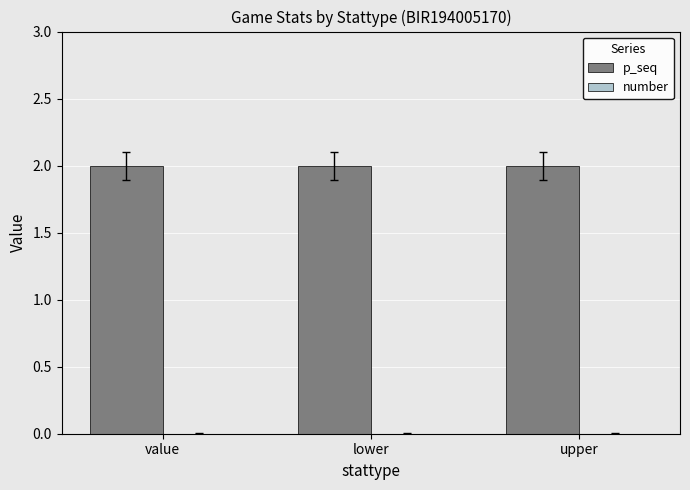

Between value and upper, which is larger?

value